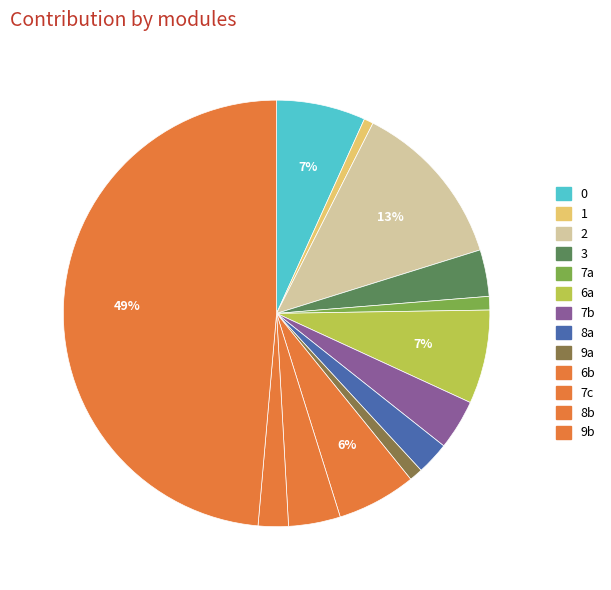

How many slices are in this pie chart?

13